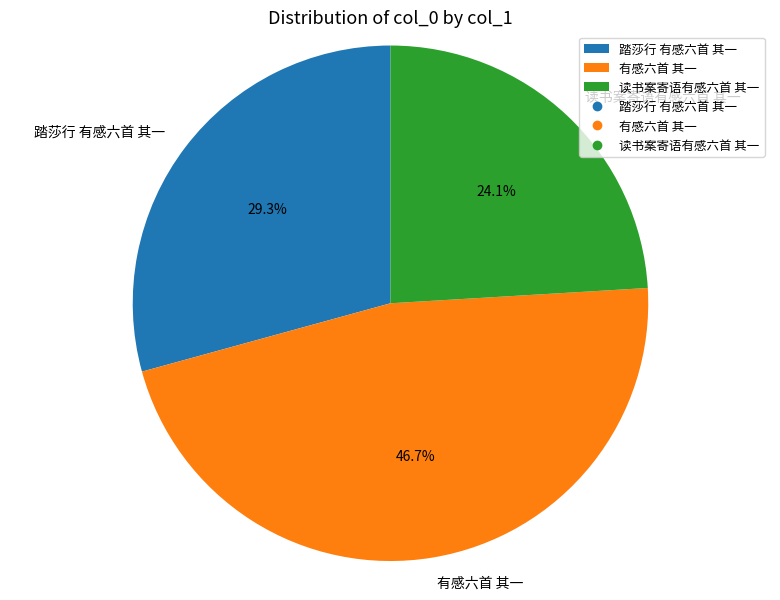

How many slices are in this pie chart?

3